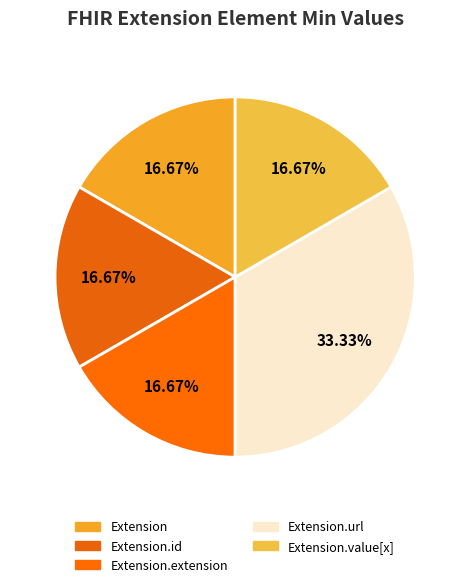

To the nearest percent, what is the difference between the largest and smallest slice percentages?

17%